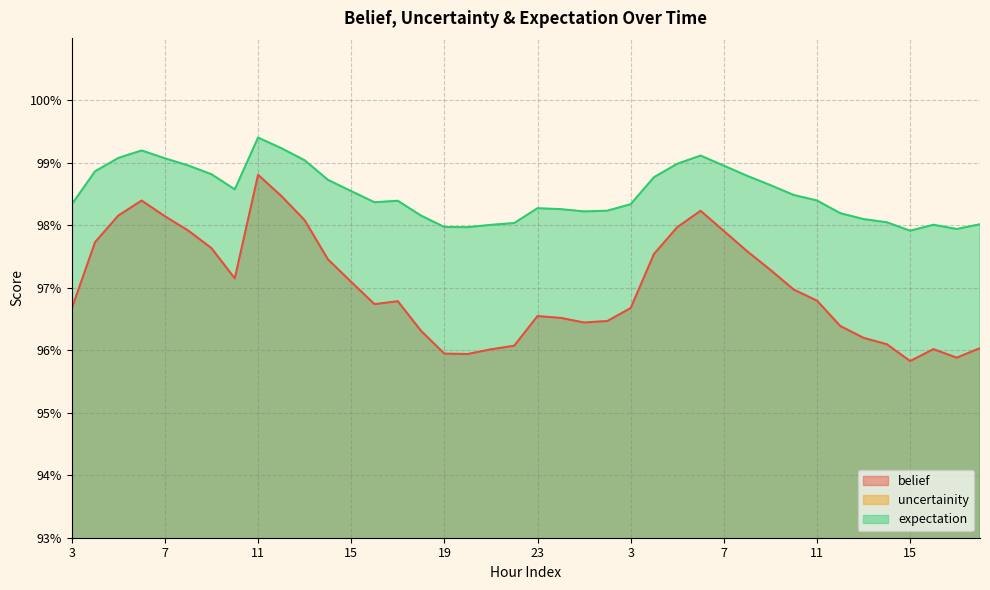

True or false: uncertainity and belief intersect in this chart.

False